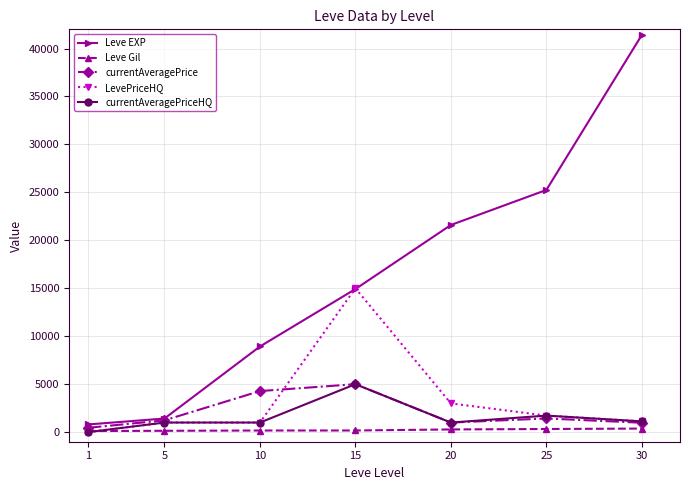

Which series has the largest range (max minus min)?

Leve EXP